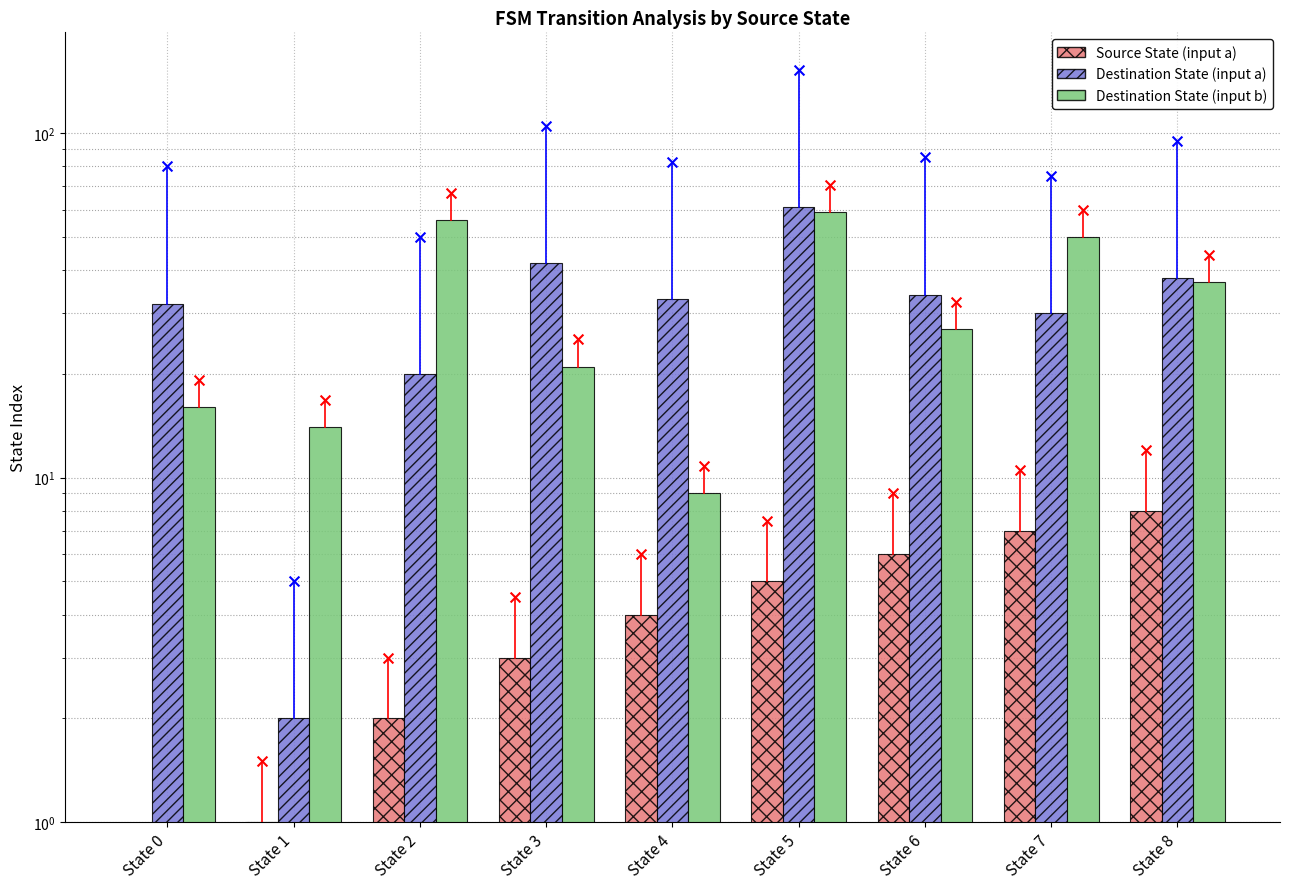

At how many categories does at least one series exceed 22?

8